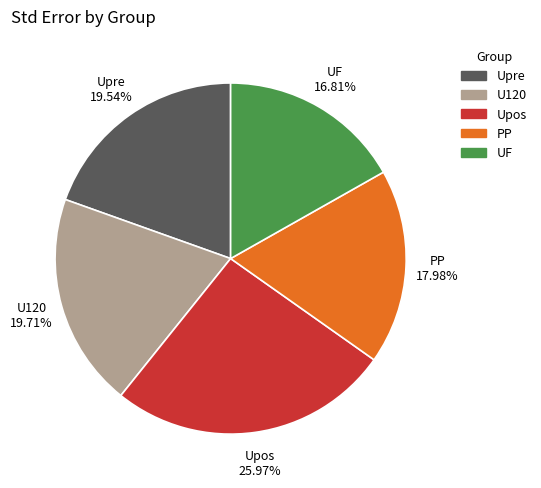

What is the smallest slice in the pie chart?

UF